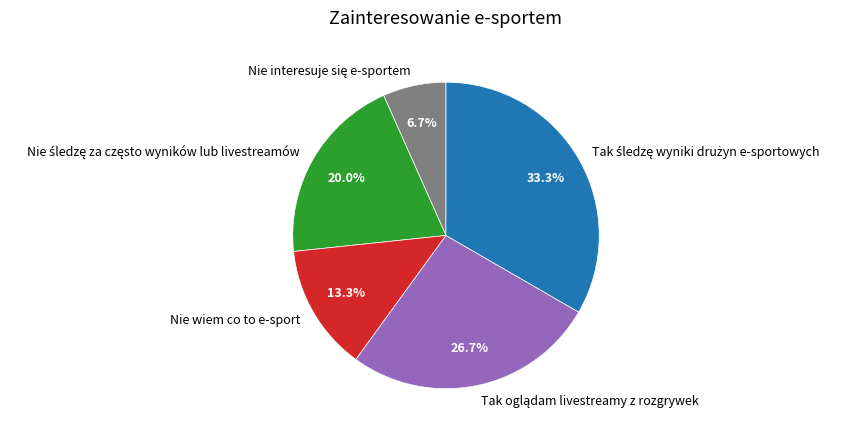

Count the number of slices in the pie.

5